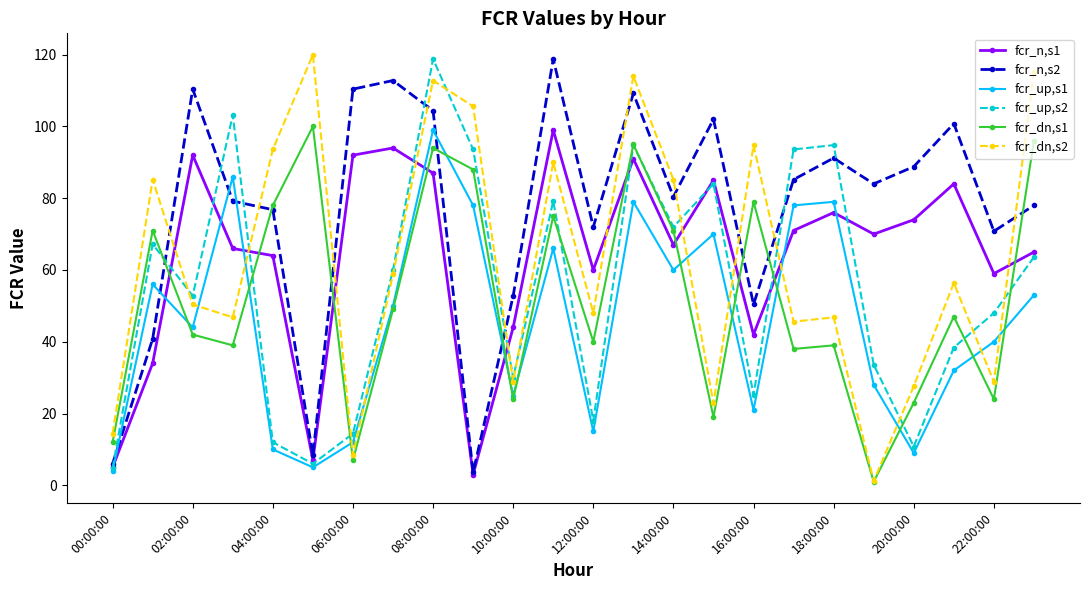

Which series has the largest total across all categories?

fcr_n,s2